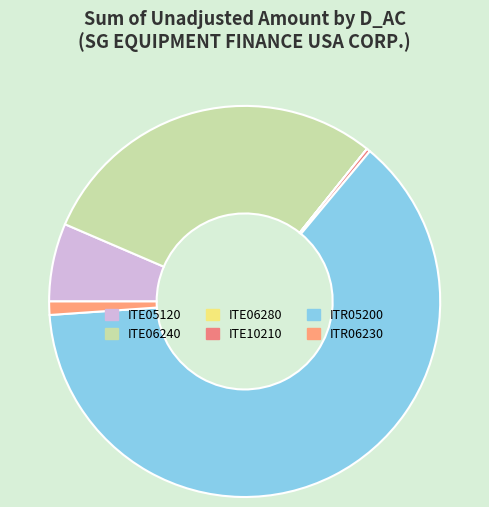

What is the change in value from ITE10210 to ITR06230?

+2198